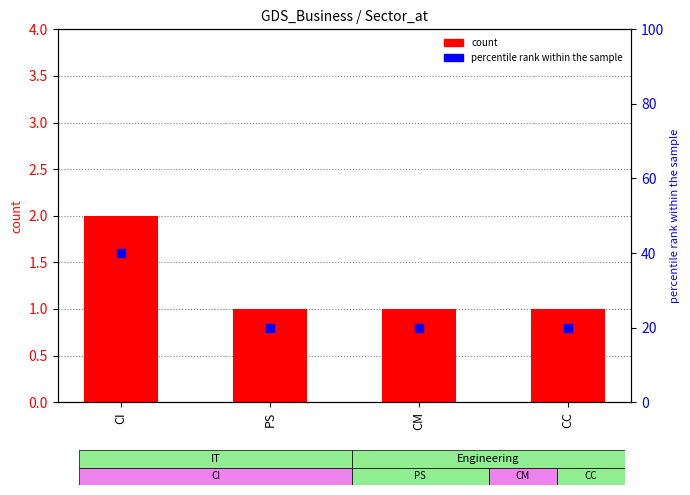

At how many categories does at least one series exceed 2?

4